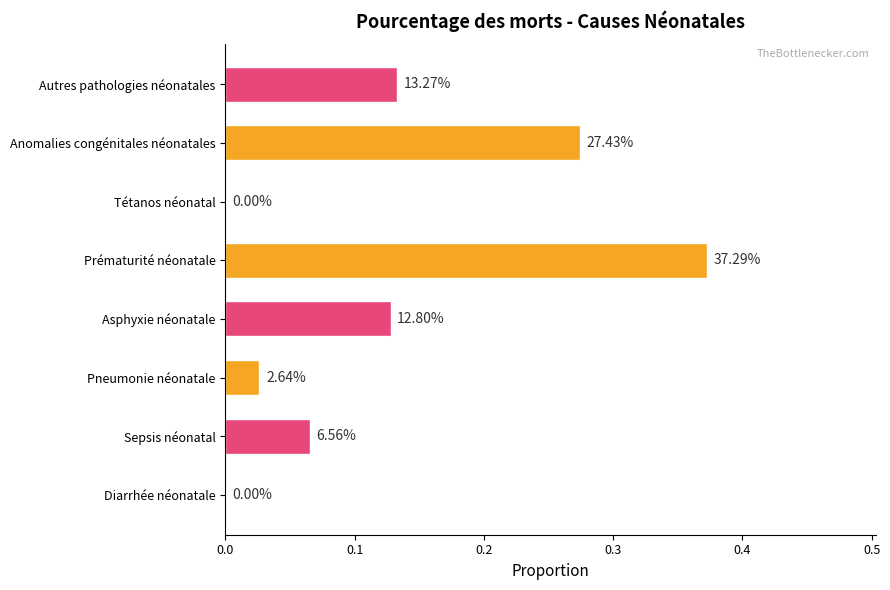

Are the bars horizontal?

Yes